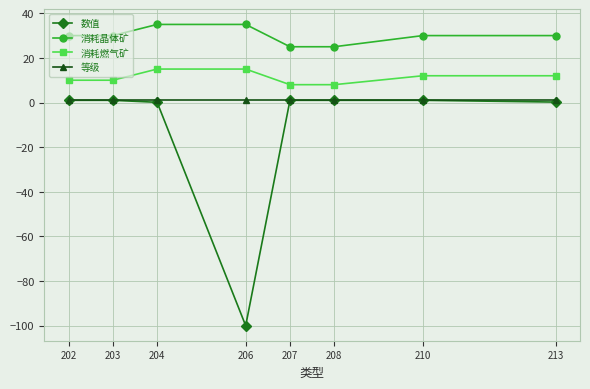

True or false: 消耗燃气矿 has more than 2 interior local peaks.

False